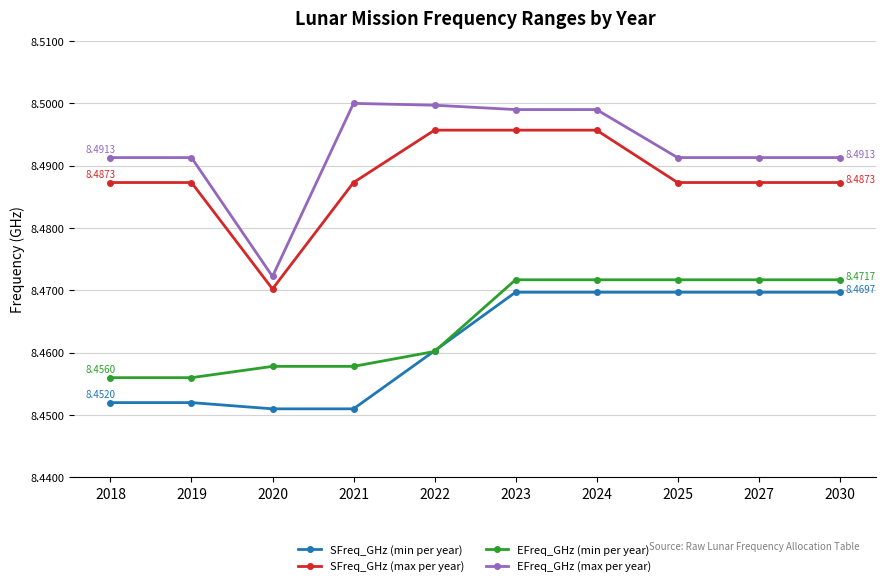

Which series has the largest range (max minus min)?

EFreq_GHz (max per year)